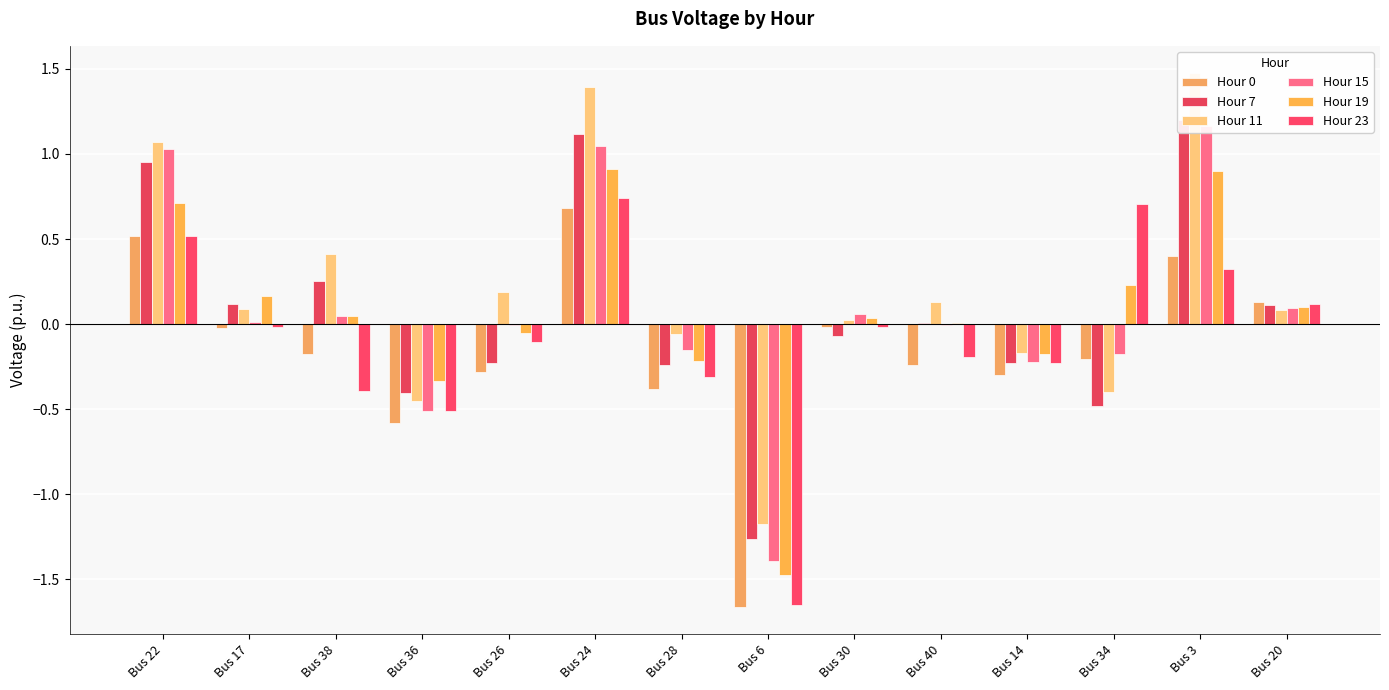

The value of Hour 23 at Bus 26 is -0.1. True or false?

True